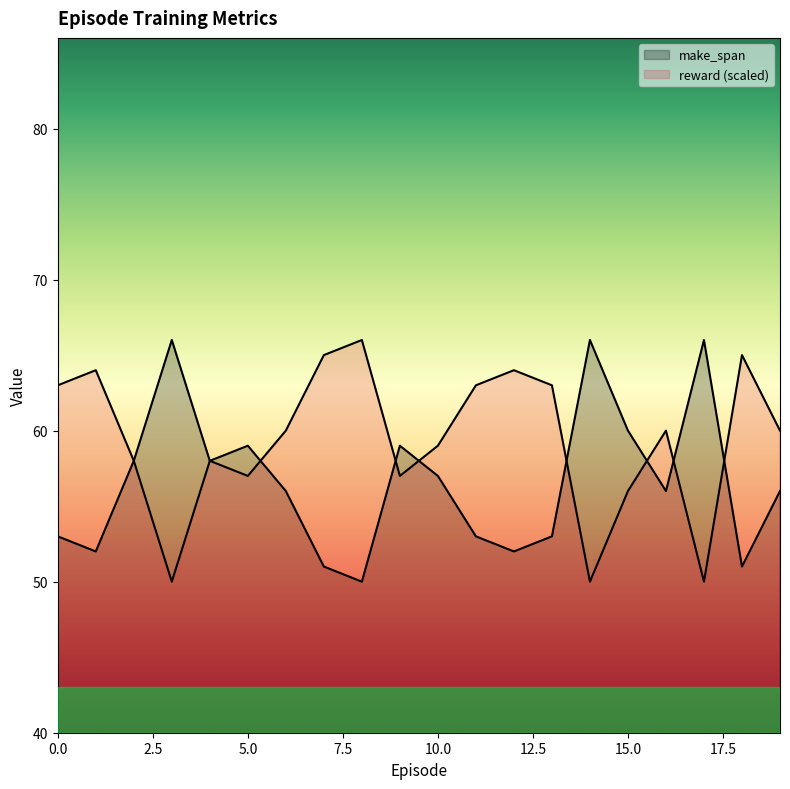

Reading left to right, transcribe all the data shown in this chart.

mean_makespan: 0=53	1=52	2=58	3=66	4=58	5=59	6=56	7=51	8=50	9=59	10=57	11=53	12=52	13=53	14=66	15=60	16=56	17=66	18=51	19=56
mean_reward: 0=63	1=64	2=58	3=50	4=58	5=57	6=60	7=65	8=66	9=57	10=59	11=63	12=64	13=63	14=50	15=56	16=60	17=50	18=65	19=60